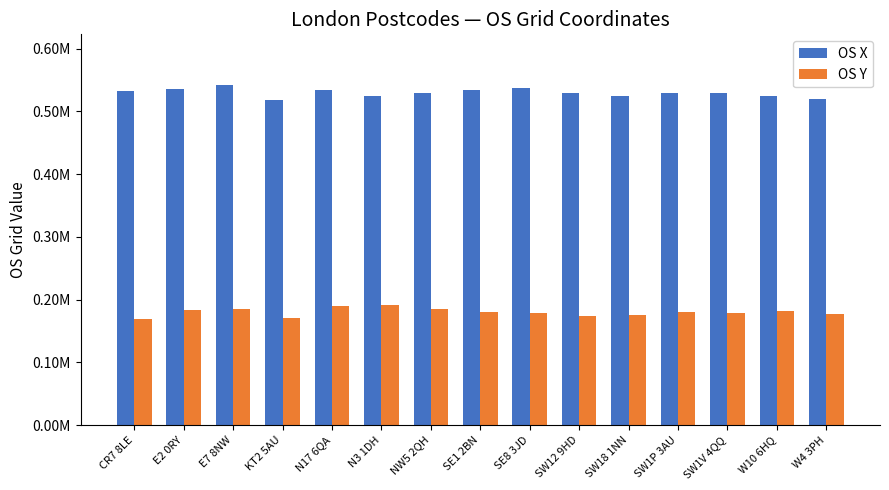

Rank the series at W10 6HQ from highest to lowest value.

OS X, OS Y